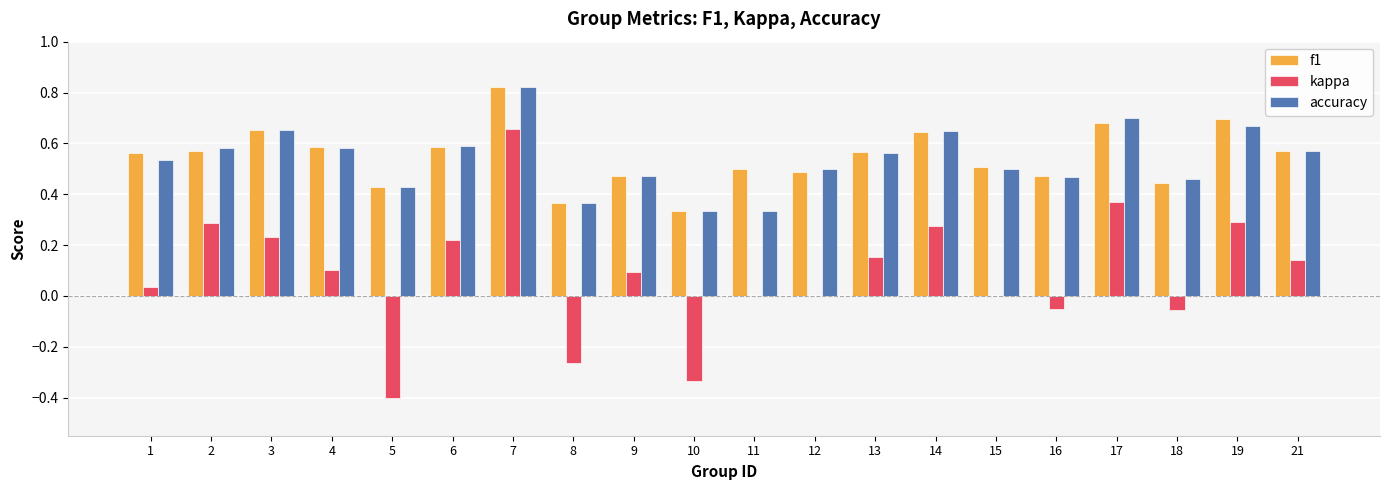

What is the sum of the accuracy values at 11 and 19?

1.0